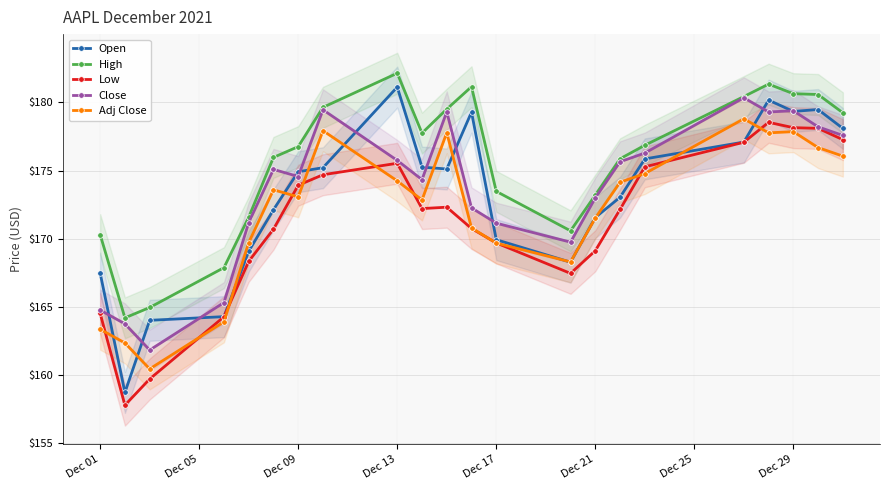

Reading left to right, list all the values displayed in this chart.

Open: 167.5	158.7	164.0	164.3	169.1	172.1	174.9	175.2	181.1	175.2	175.1	179.3	169.9	168.3	171.6	173.0	175.8	177.1	180.2	179.3	179.5	178.1
High: 170.3	164.2	165.0	167.9	171.6	176.0	176.8	179.6	182.1	177.7	179.5	181.1	173.5	170.6	173.2	175.9	176.8	180.4	181.3	180.6	180.6	179.2
Low: 164.5	157.8	159.7	164.3	168.3	170.7	173.9	174.7	175.5	172.2	172.3	170.8	169.7	167.5	169.1	172.2	175.3	177.1	178.5	178.1	178.1	177.3
Close: 164.8	163.8	161.8	165.3	171.2	175.1	174.6	179.4	175.7	174.3	179.3	172.3	171.1	169.8	173.0	175.6	176.3	180.3	179.3	179.4	178.2	177.6
Adj Close: 163.4	162.4	160.5	163.9	169.7	173.6	173.1	177.9	174.2	172.8	177.8	170.8	169.7	168.3	171.5	174.1	174.8	178.8	177.8	177.8	176.7	176.1